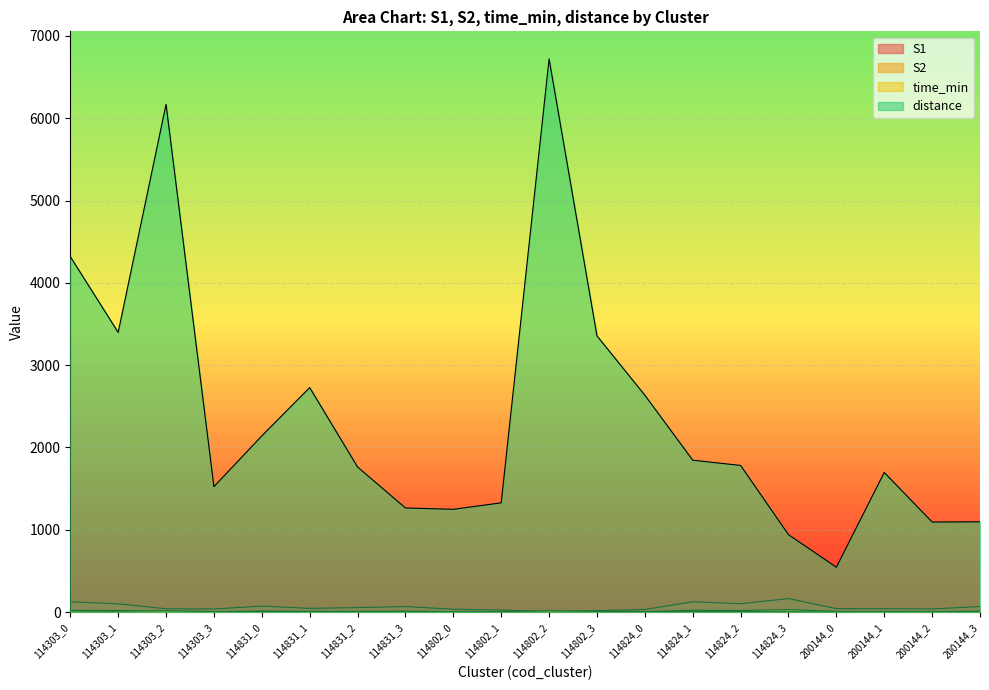

Rank the categories by S1 value from lowest to highest.

114802_2, 114802_3, 114802_1, 114824_0, 114802_0, 114303_3, 200144_2, 114303_2, 200144_1, 200144_0, 114831_1, 114831_2, 114831_3, 200144_3, 114831_0, 114303_1, 114824_2, 114303_0, 114824_1, 114824_3